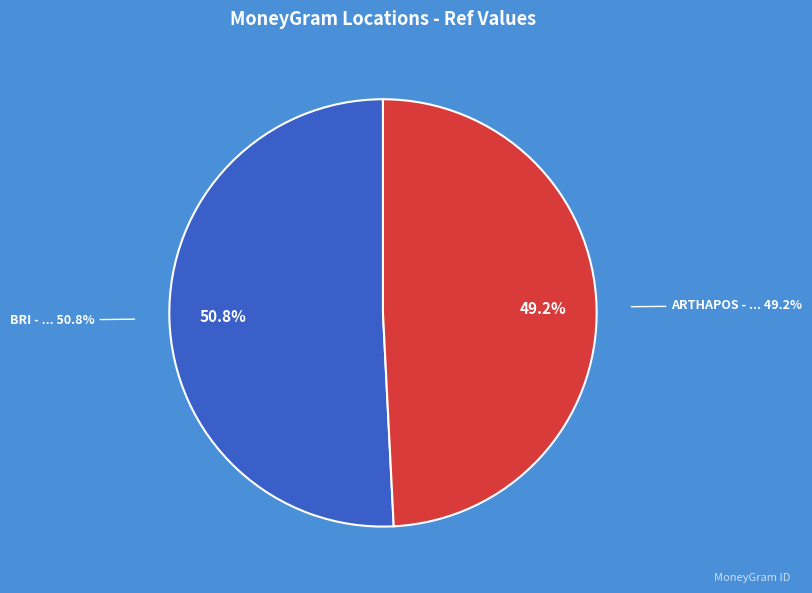

To the nearest percent, what portion does ARTHAPOS - JAKARTA SELATAN - JAKARTASELA represent?

49%